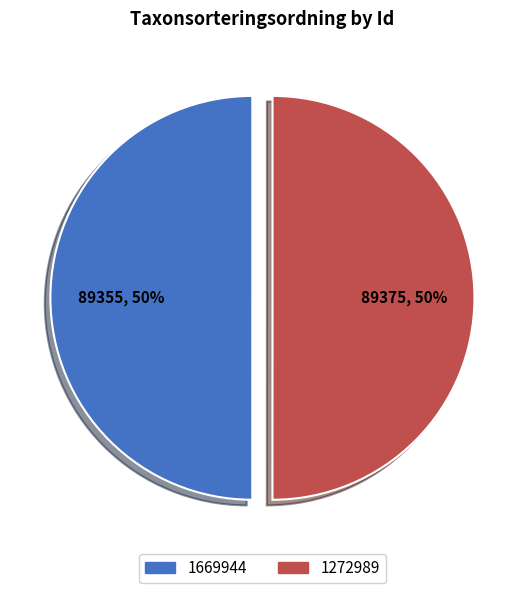

Is the sum of 1272989 and 1669944 greater than half?

Yes